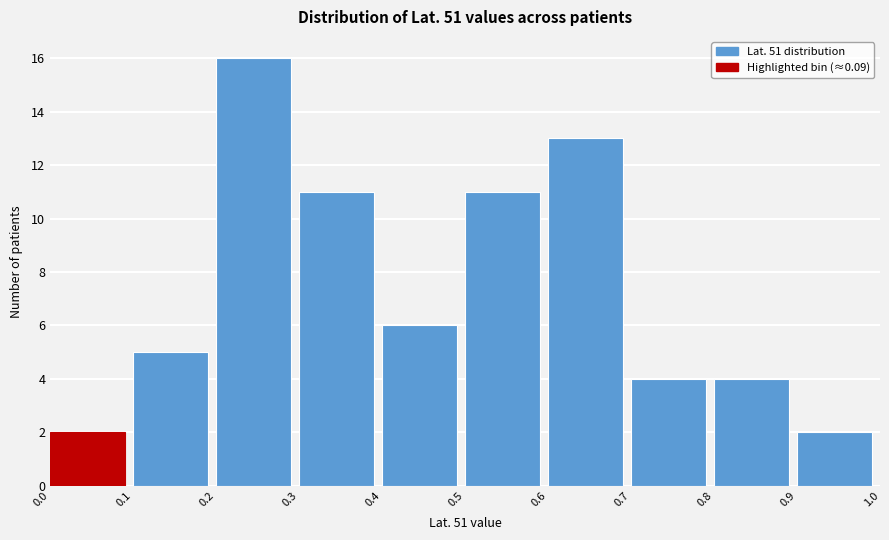

Reading left to right, transcribe this chart: for each bar, give the range it covers on the x-axis and its height. The values are not printed on the chart, so give them approximately, as read against the axis.

0.0 to 0.1: 2
0.1 to 0.2: 5
0.2 to 0.3: 16
0.3 to 0.4: 11
0.4 to 0.5: 6
0.5 to 0.6: 11
0.6 to 0.7: 13
0.7 to 0.8: 4
0.8 to 0.9: 4
0.9 to 1.0: 2